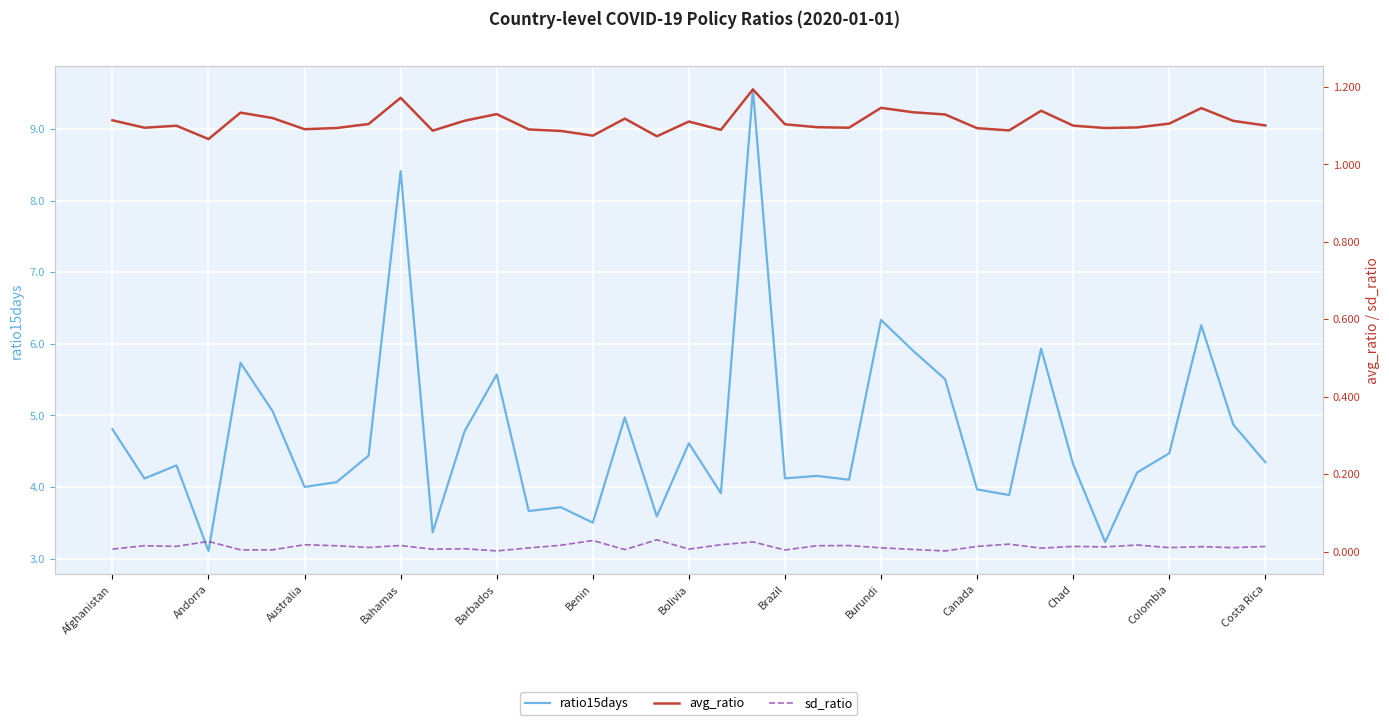

Reading left to right, what are all the values shown in this chart?

ratio15days: 4.8	4.1	4.3	3.1	5.7	5.1	4.0	4.1	4.4	8.4	3.4	4.8	5.6	3.7	3.7	3.5	5.0	3.6	4.6	3.9	9.6	4.1	4.2	4.1	6.3	5.9	5.5	4.0	3.9	5.9	4.3	3.2	4.2	4.5	6.3	4.9	4.3
avg_ratio: 1.1	1.1	1.1	1.1	1.1	1.1	1.1	1.1	1.1	1.2	1.1	1.1	1.1	1.1	1.1	1.1	1.1	1.1	1.1	1.1	1.2	1.1	1.1	1.1	1.1	1.1	1.1	1.1	1.1	1.1	1.1	1.1	1.1	1.1	1.1	1.1	1.1
sd_ratio: 0.0	0.0	0.0	0.0	0.0	0.0	0.0	0.0	0.0	0.0	0.0	0.0	0.0	0.0	0.0	0.0	0.0	0.0	0.0	0.0	0.0	0.0	0.0	0.0	0.0	0.0	0.0	0.0	0.0	0.0	0.0	0.0	0.0	0.0	0.0	0.0	0.0